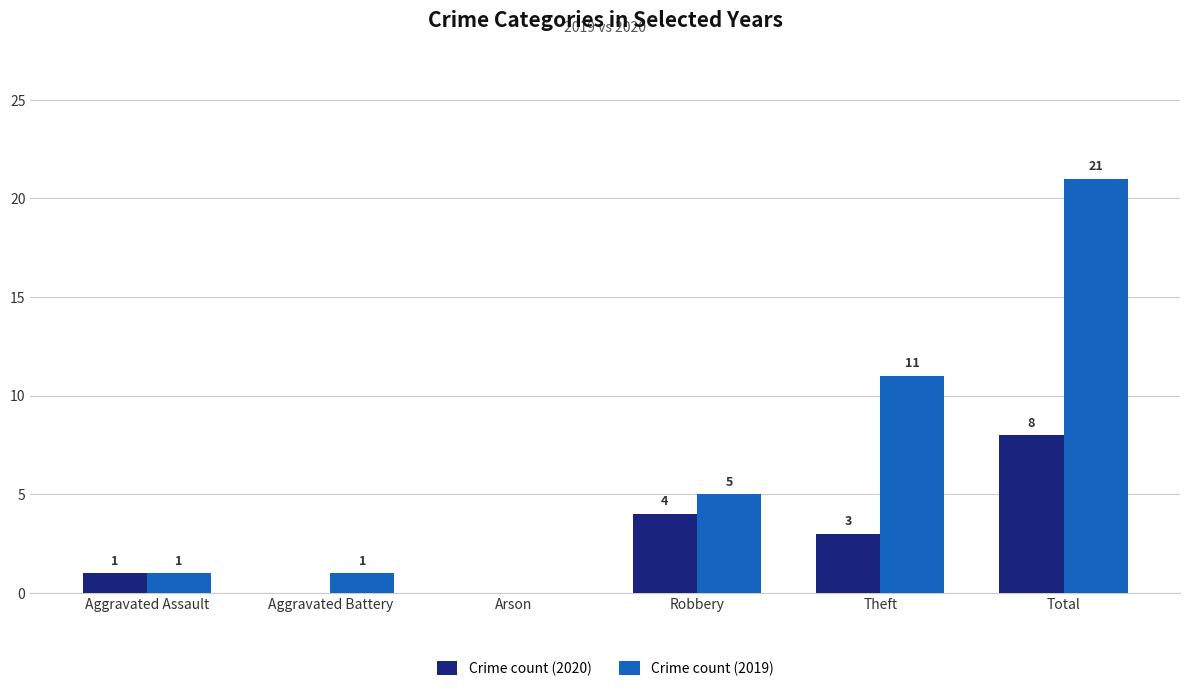

Reading right to left, transcribe all the data shown in this chart.

Crime count (2020): 8	3	4	0	0	1
Crime count (2019): 21	11	5	0	1	1